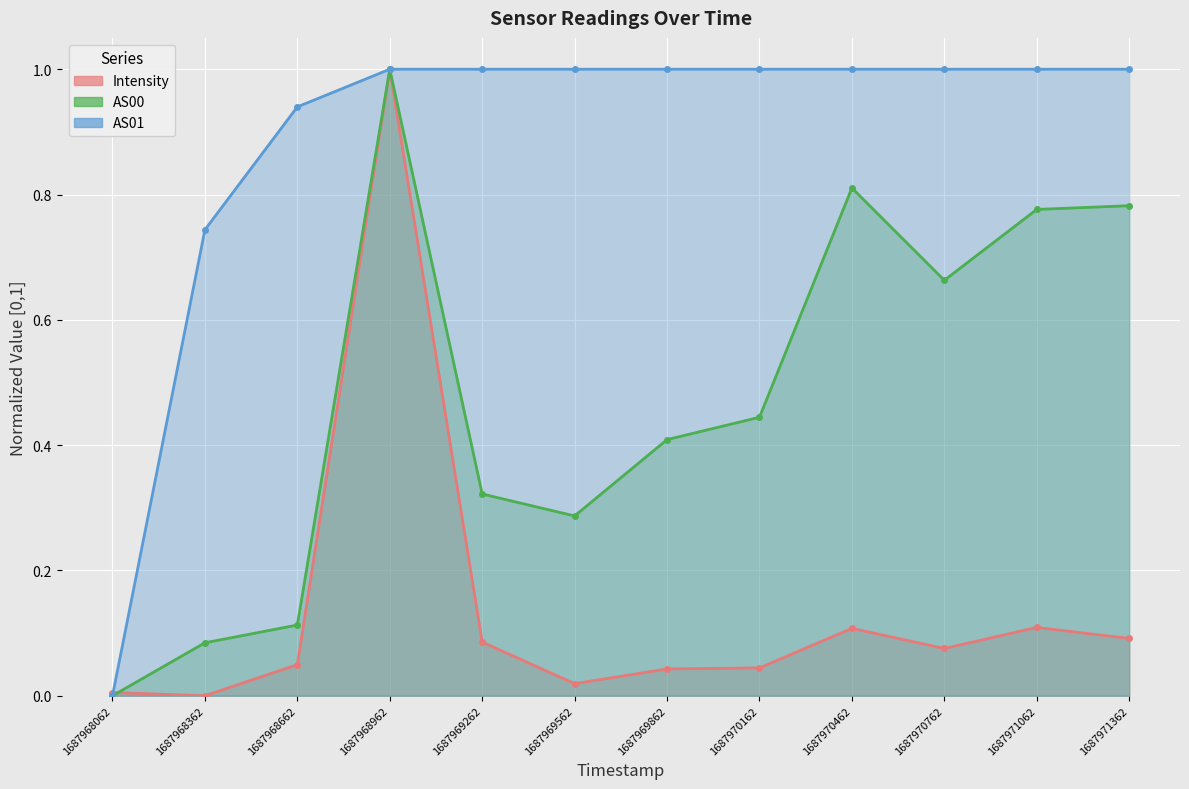

What is the value of the AS00 point at the 9th from the left?

0.8